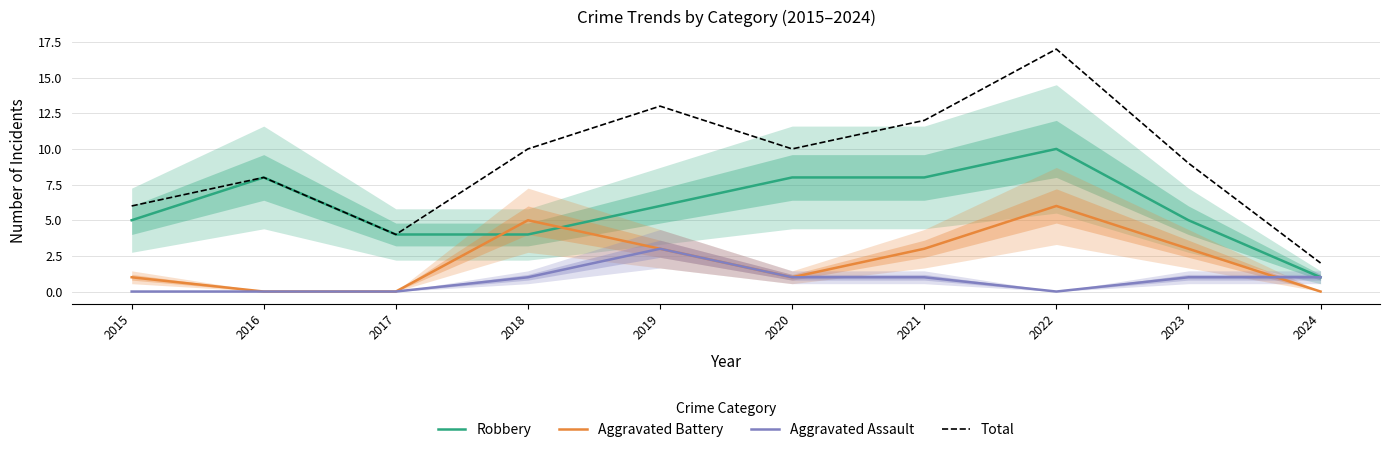

Rank the series by their maximum value, from highest to lowest.

Total, Robbery, Aggravated Battery, Aggravated Assault